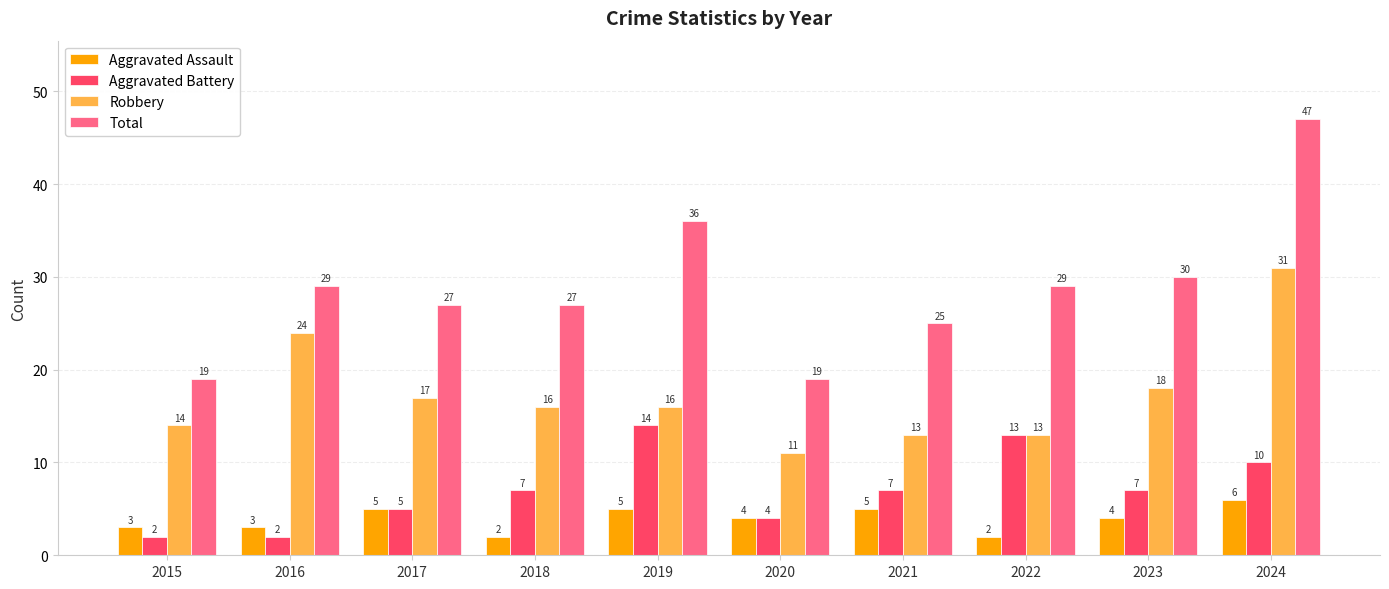

What is the value of the Total bar at the 3rd from the left?

27